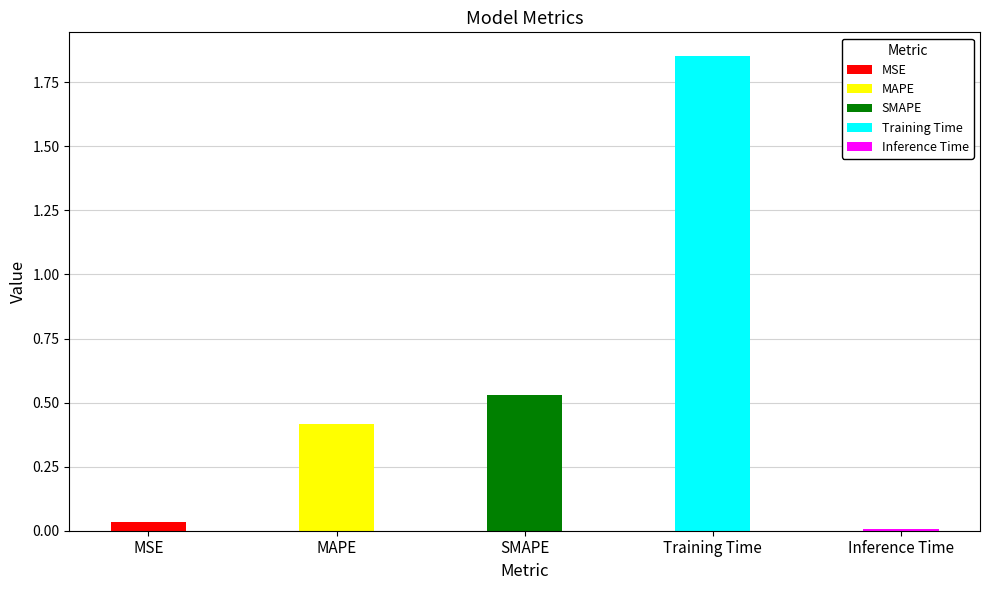

Between MAPE and SMAPE, which is larger?

SMAPE